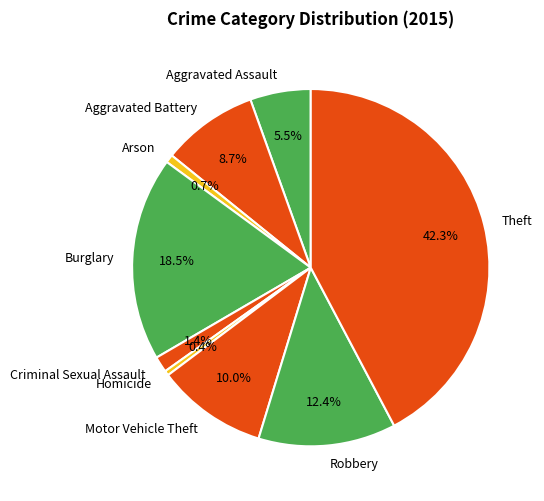

Between Robbery and Burglary, which is larger?

Burglary